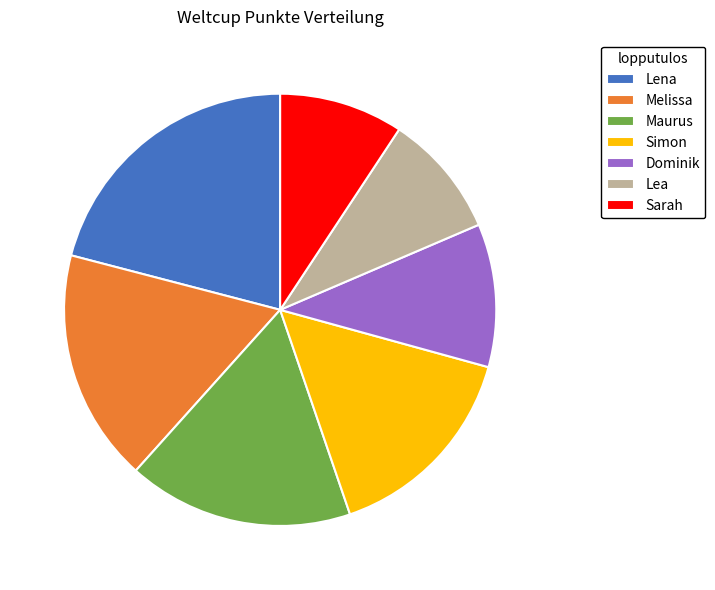

Is the sum of Melissa and Lea greater than half?

No